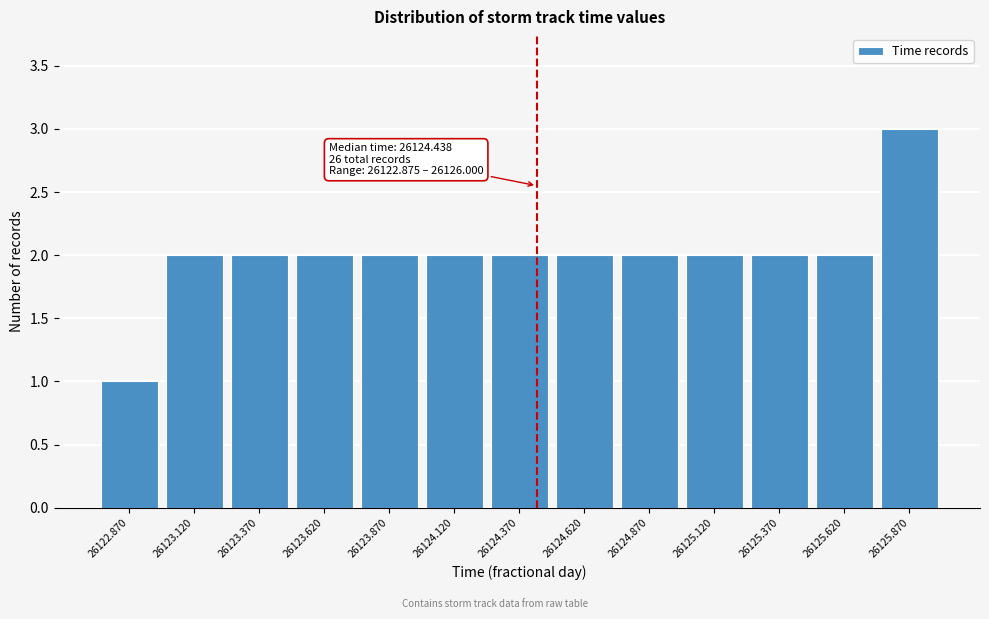

Reading left to right, what are all the values shown in this chart?

1	2	2	2	2	2	2	2	2	2	2	2	3